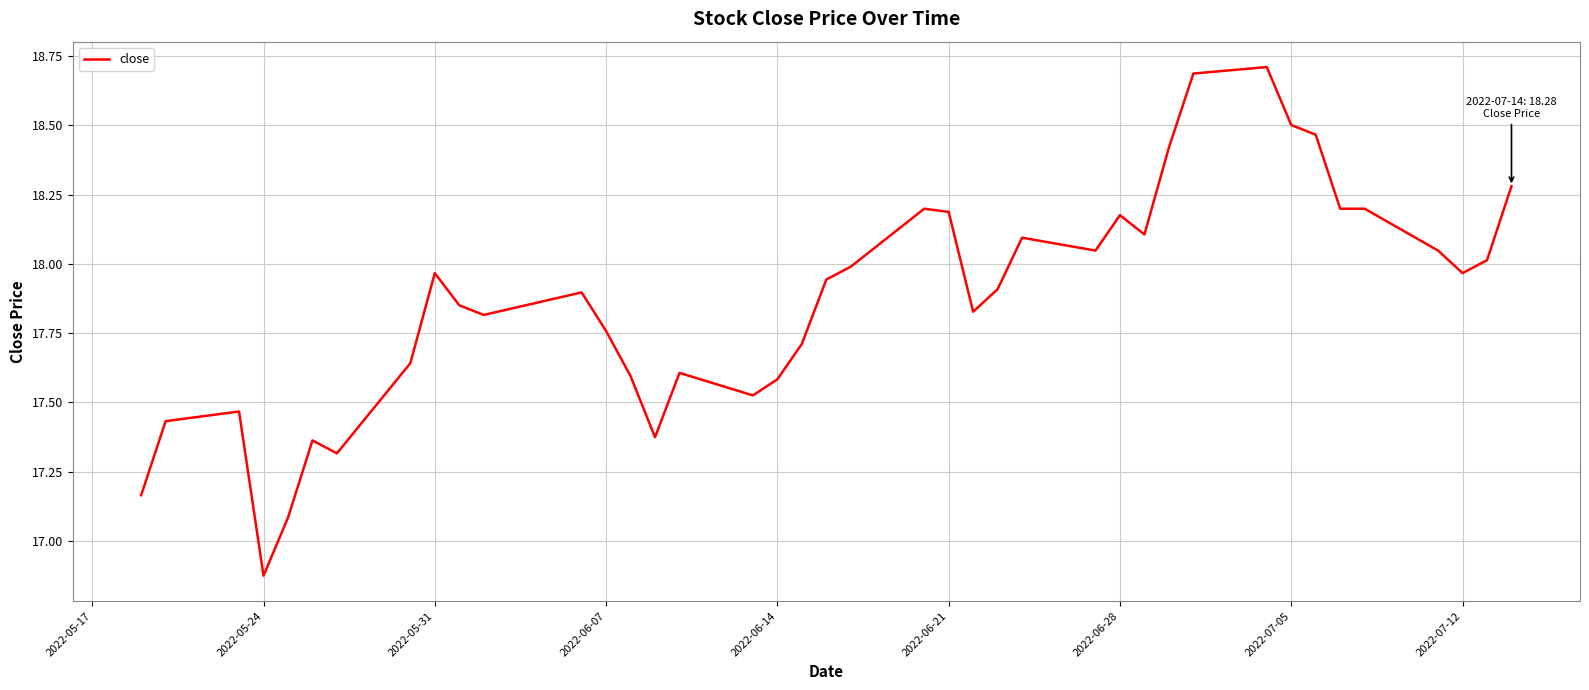

Count the number of categories in the chart.

40